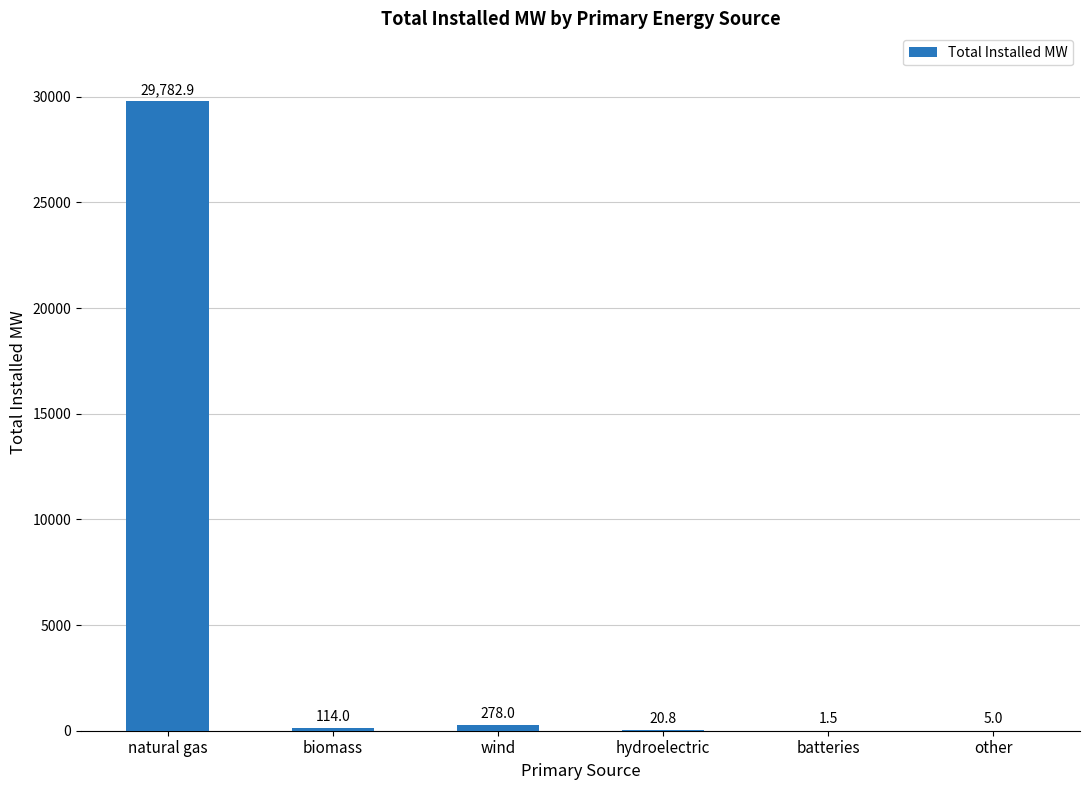

What is the average value?

5033.7